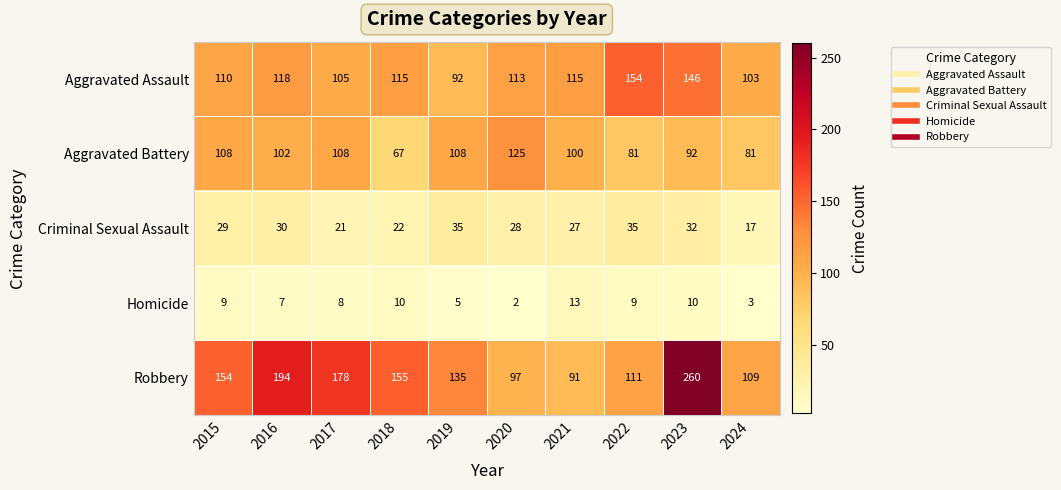

Which series changed the most between 2016 and 2021?

Robbery